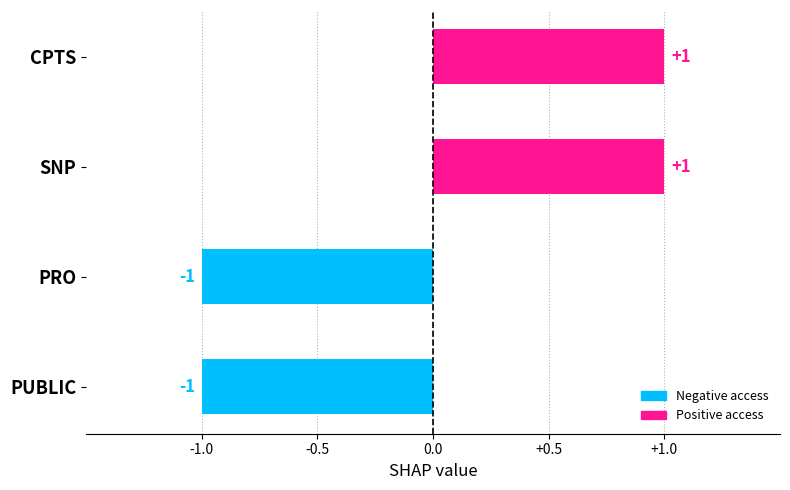

What is the change in value from PUBLIC to SNP?

+2